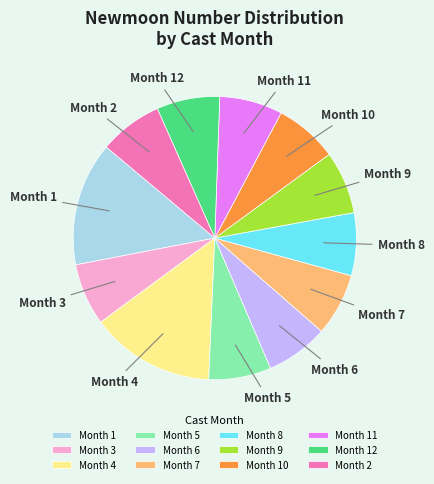

Approximately how many times larger is the value at Month 12 compared to Month 10?

1.0